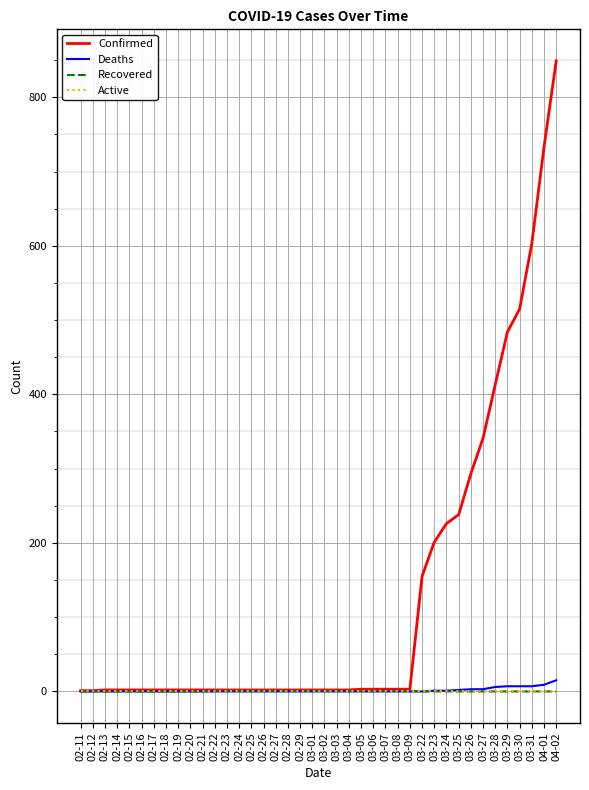

What is the average value of the Deaths series?

2